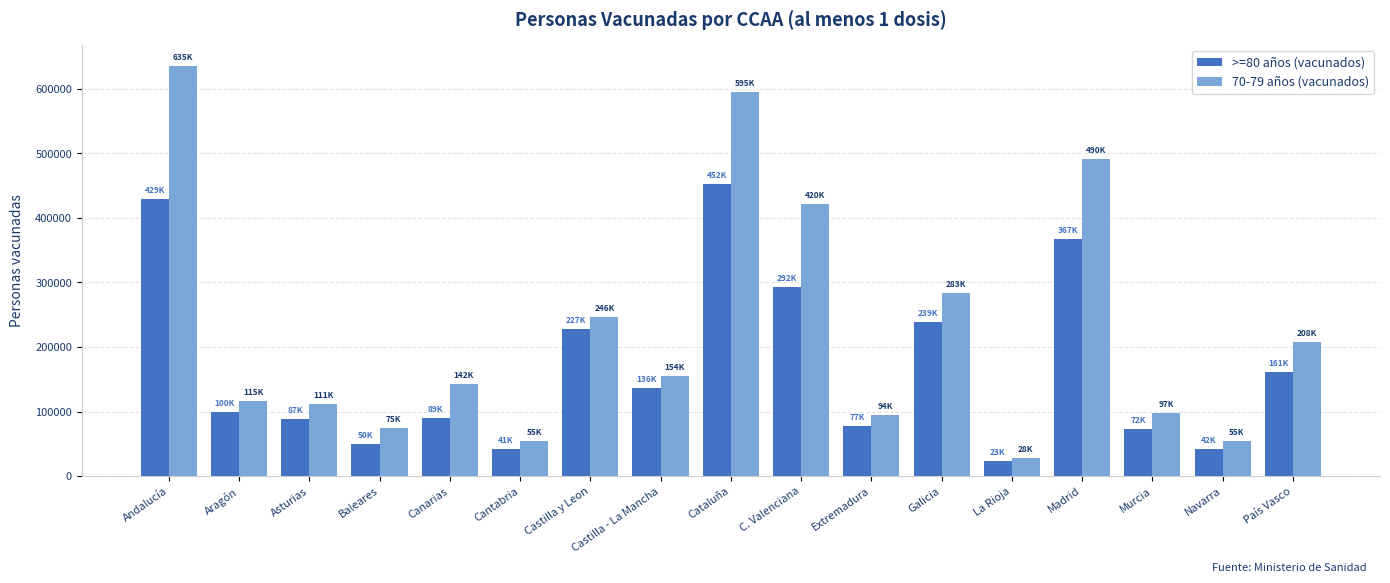

At which category is the sum across all series the highest?

Andalucía